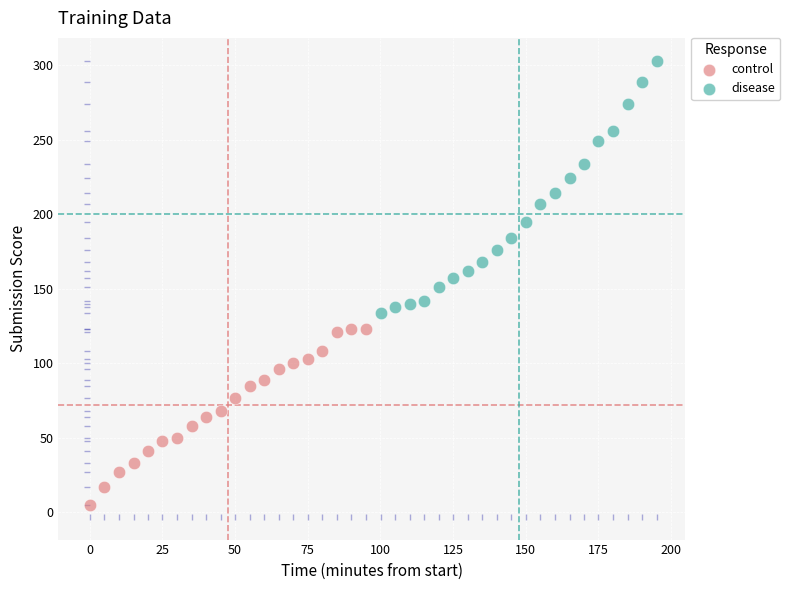

Which series contains the highest Y value?

disease